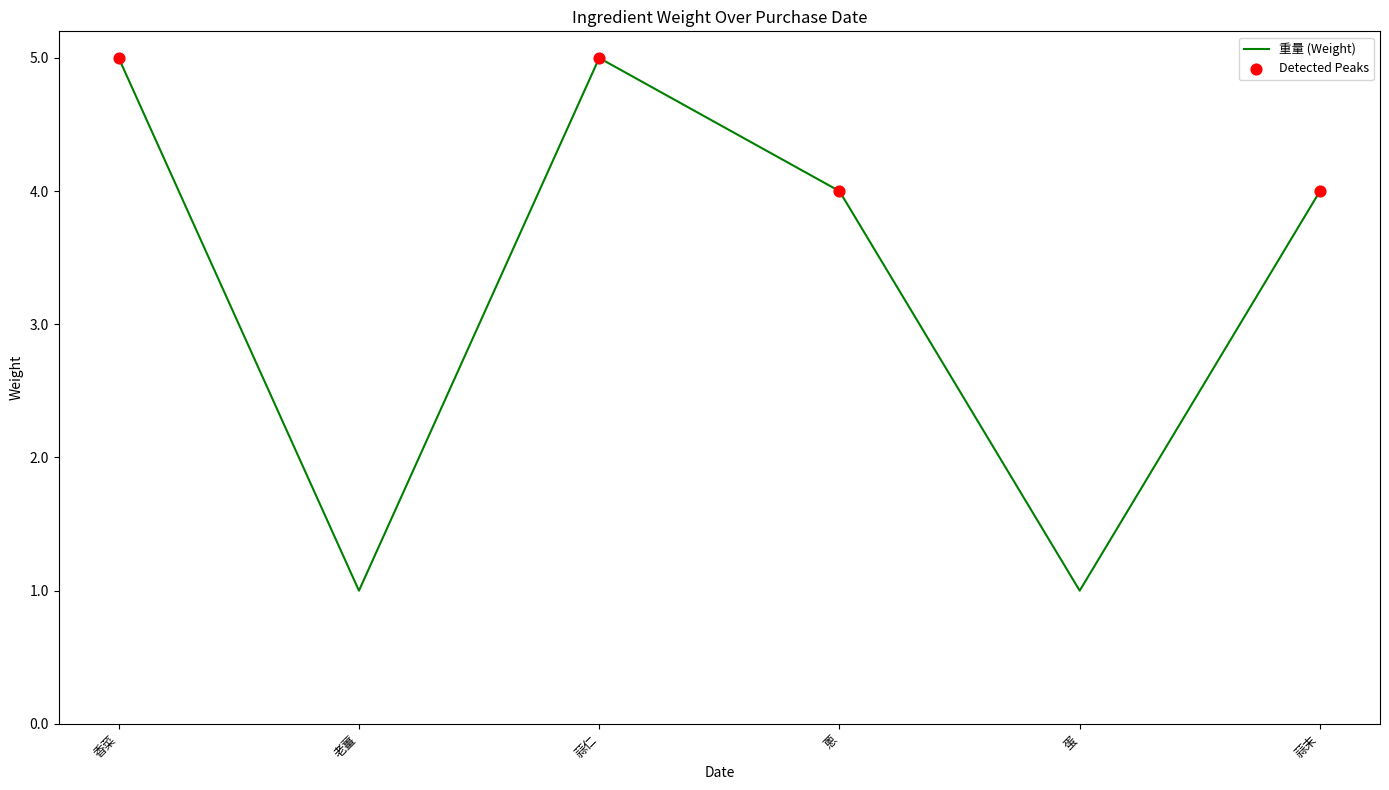

Approximately how many times larger is the value at 蔥 compared to 老薑?

4.0